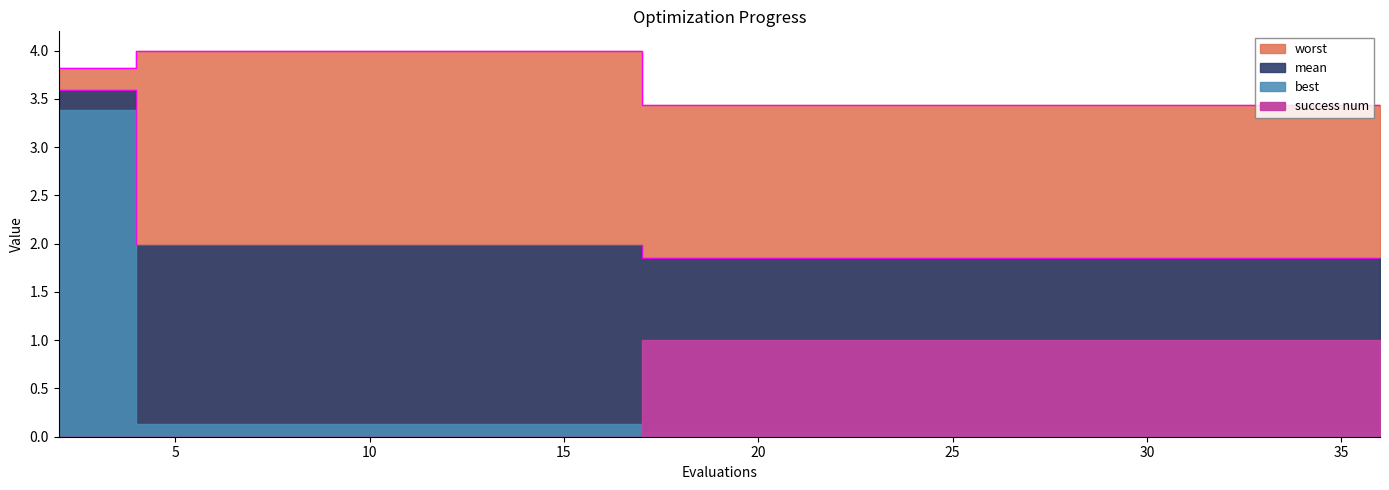

At which label does mean reach its minimum?

17